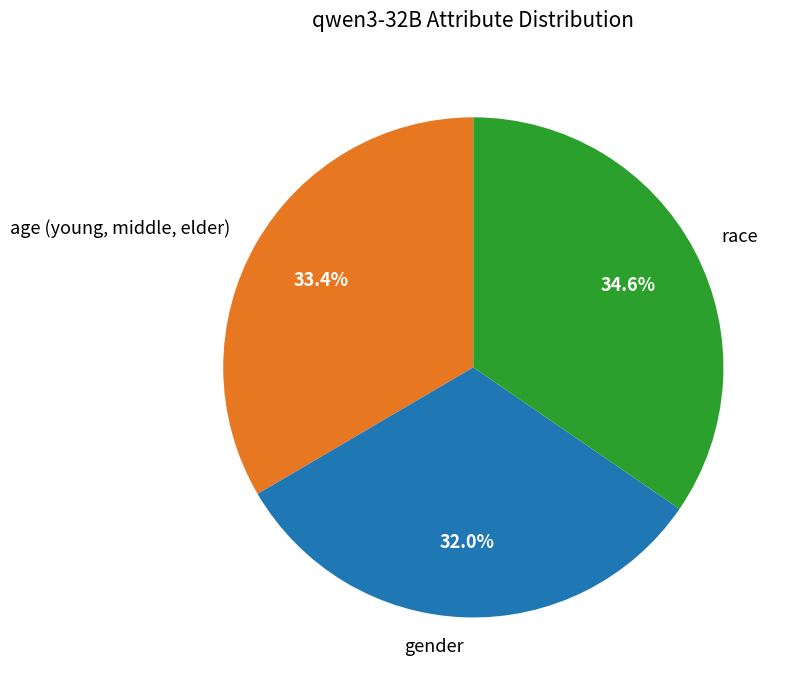

Is there any slice that represents more than half of the pie?

No